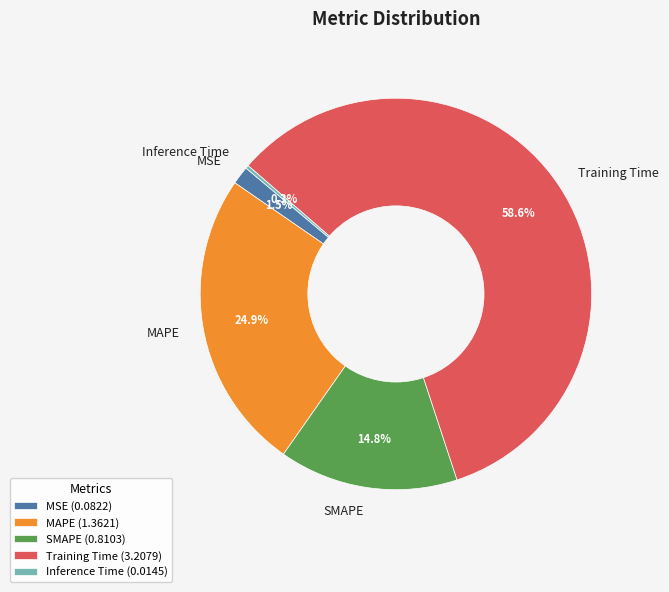

Combined, what portion of the pie is SMAPE and MAPE?

39.7%